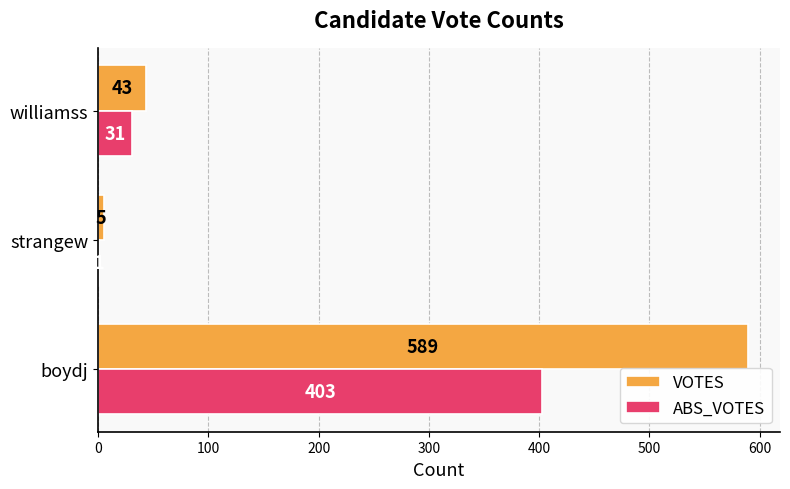

What are all the series names shown in the legend?

VOTES, ABS_VOTES